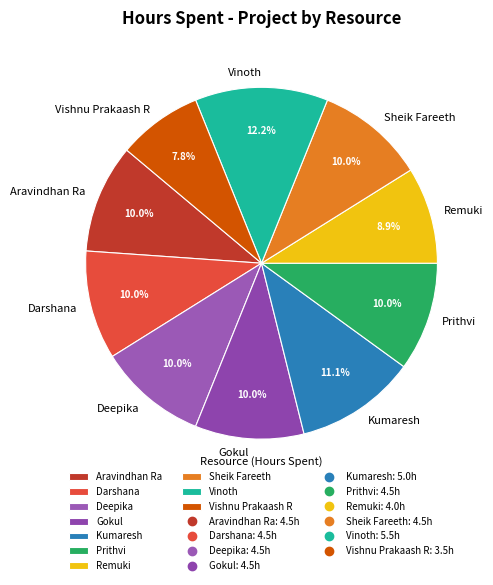

How much of the chart is everything except Kumaresh?

88.9%